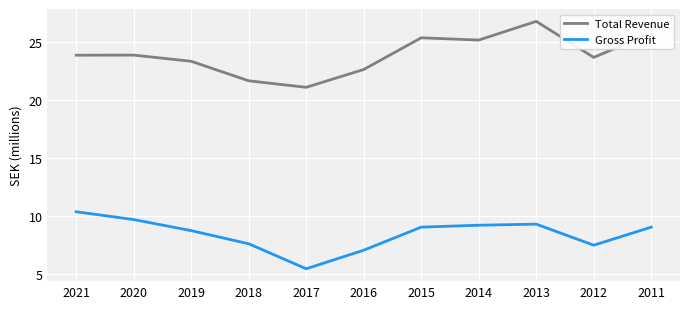

How many values in the Total Revenue series are below 23?

3